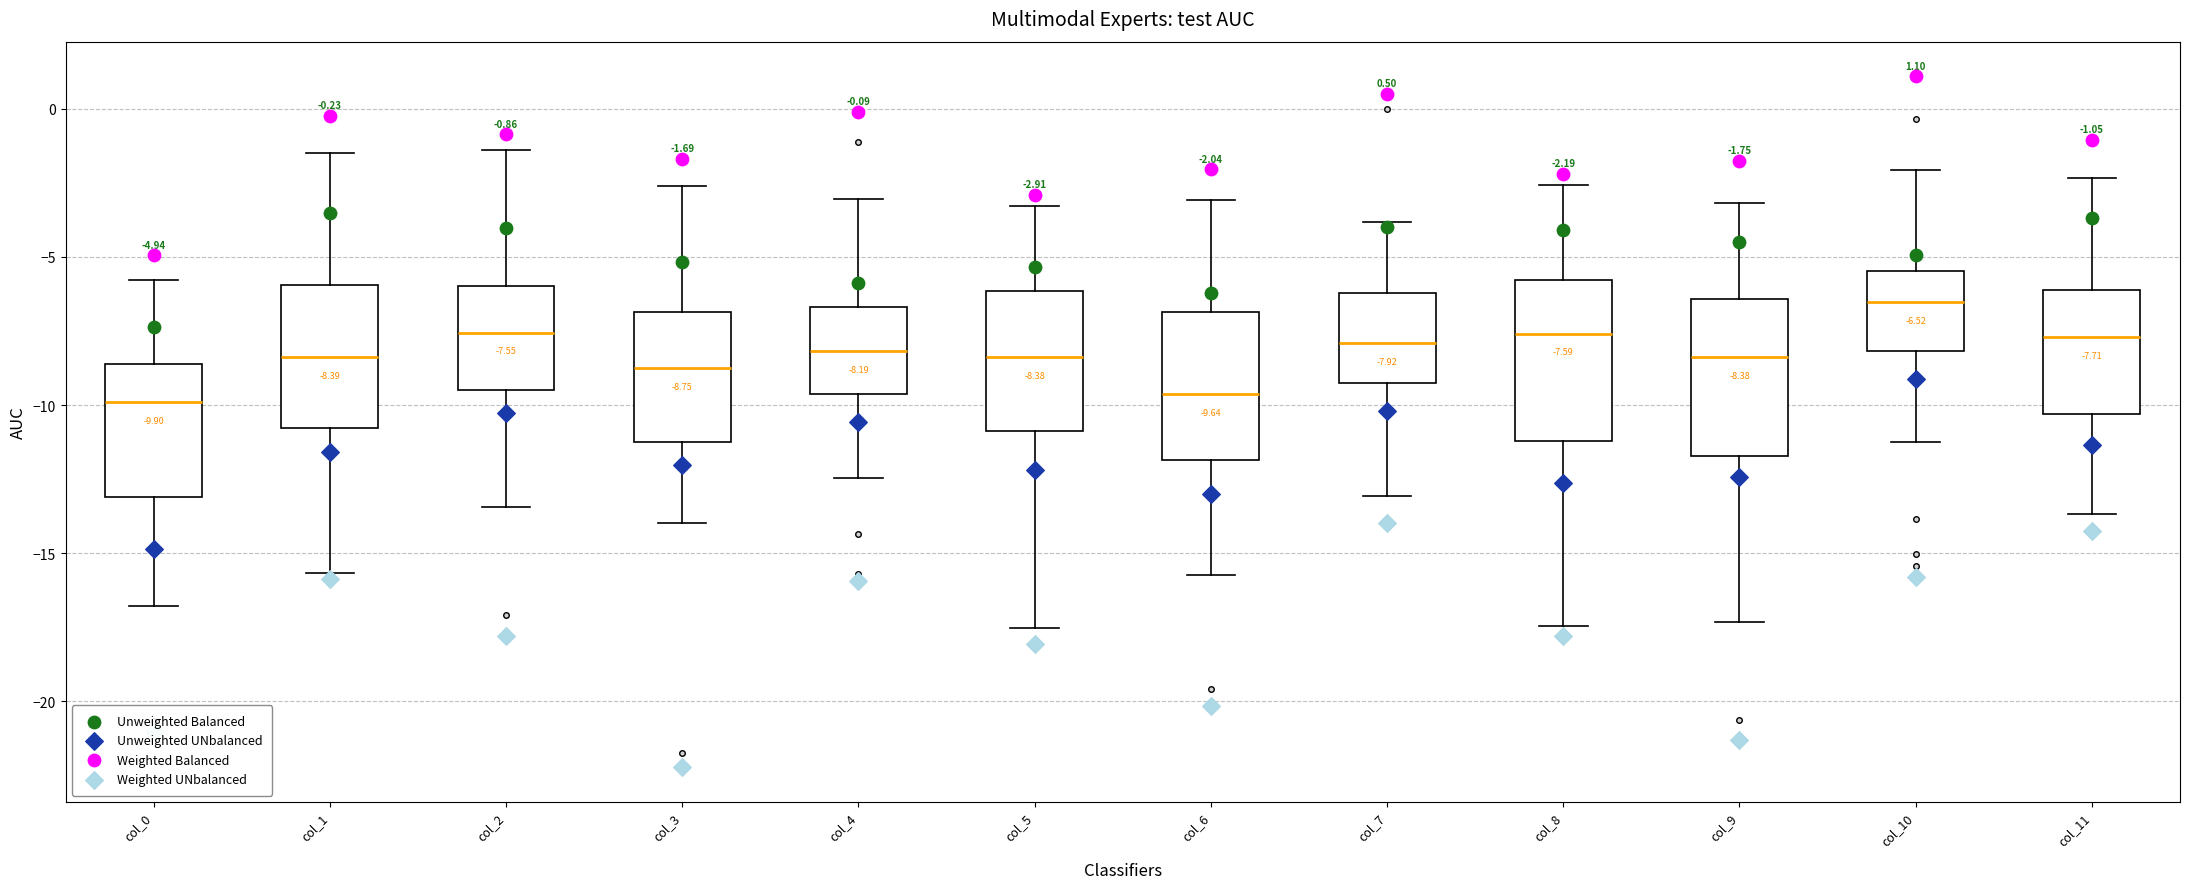

Which box has the highest median line?

col_10